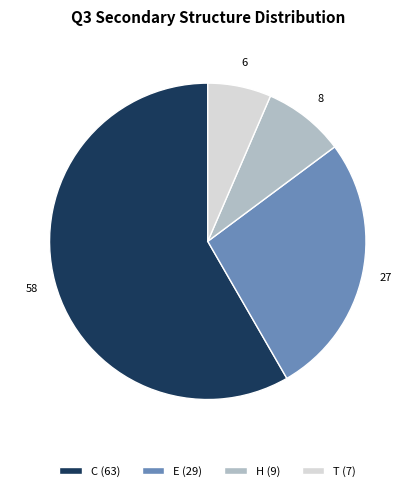

How many segments does this pie chart have?

4